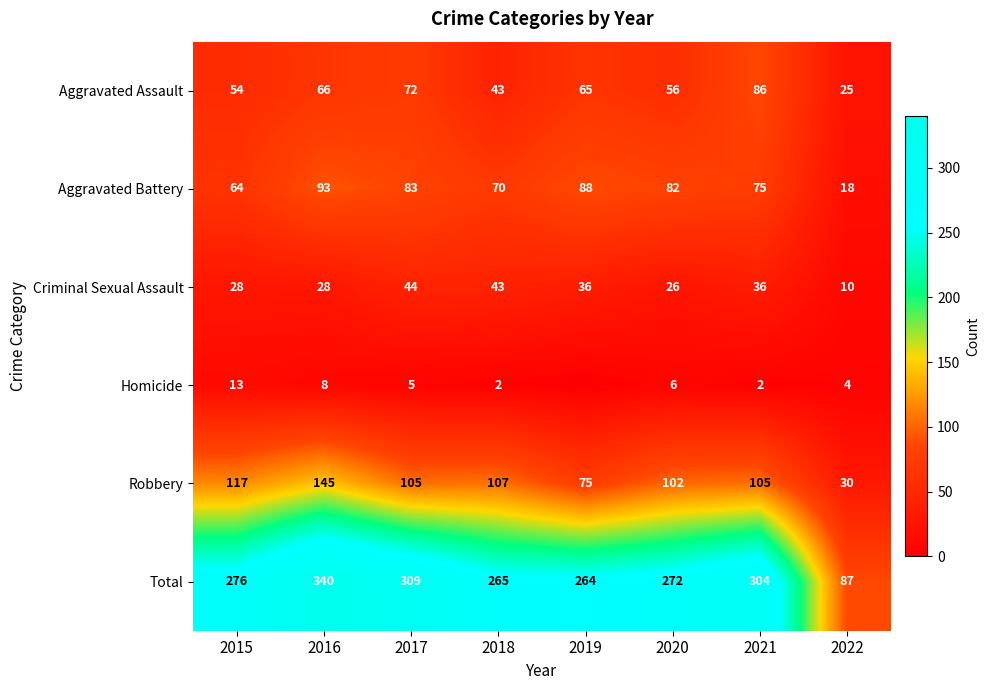

What is the lowest value of the Criminal Sexual Assault series?

10